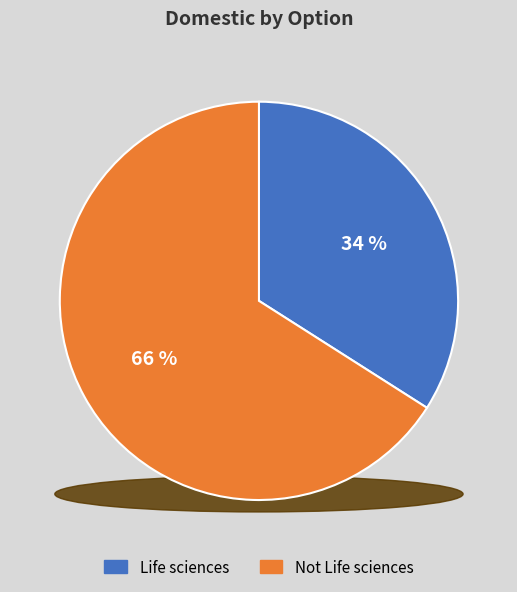

To the nearest percent, what is the average slice percentage?

50%